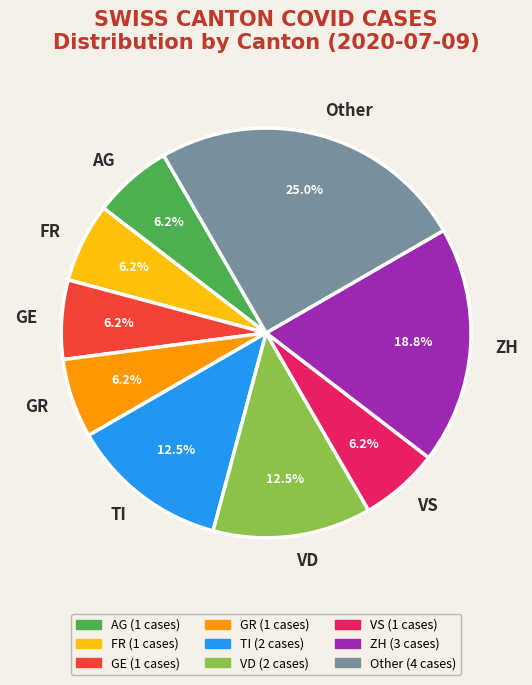

Combined, do VS and AG account for over 50%?

No